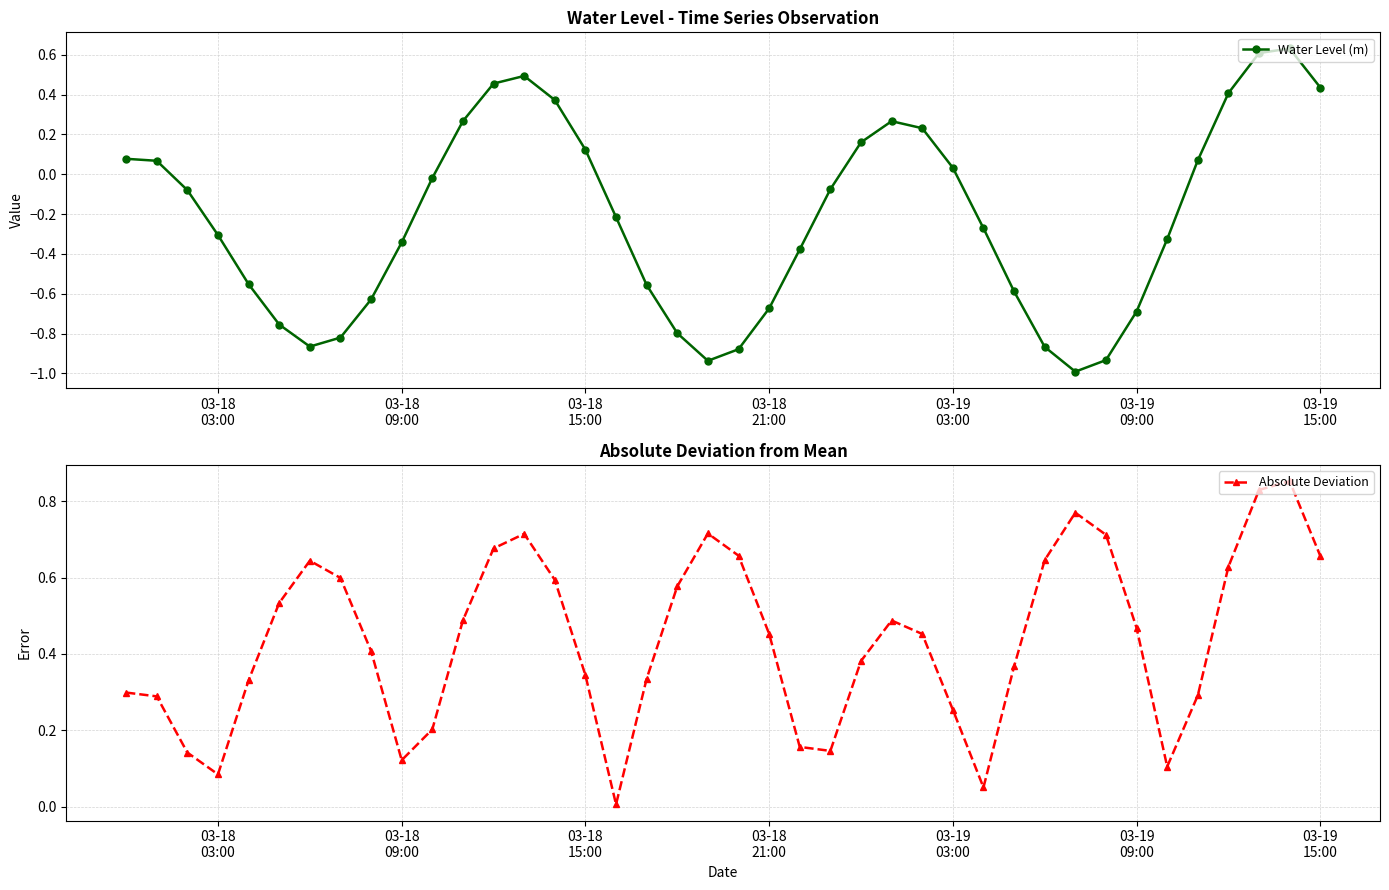

Reading left to right, transcribe all the data shown in this chart.

Water Level (m): 0.1	0.1	-0.1	-0.3	-0.6	-0.8	-0.9	-0.8	-0.6	-0.3	-0.0	0.3	0.5	0.5	0.4	0.1	-0.2	-0.6	-0.8	-0.9	-0.9	-0.7	-0.4	-0.1	0.2	0.3	0.2	0.0	-0.3	-0.6	-0.9	-1.0	-0.9	-0.7	-0.3	0.1	0.4	0.6	0.6	0.4
Absolute Deviation: 0.3	0.3	0.1	0.1	0.3	0.5	0.6	0.6	0.4	0.1	0.2	0.5	0.7	0.7	0.6	0.3	0.0	0.3	0.6	0.7	0.7	0.5	0.2	0.1	0.4	0.5	0.5	0.3	0.0	0.4	0.6	0.8	0.7	0.5	0.1	0.3	0.6	0.8	0.9	0.7